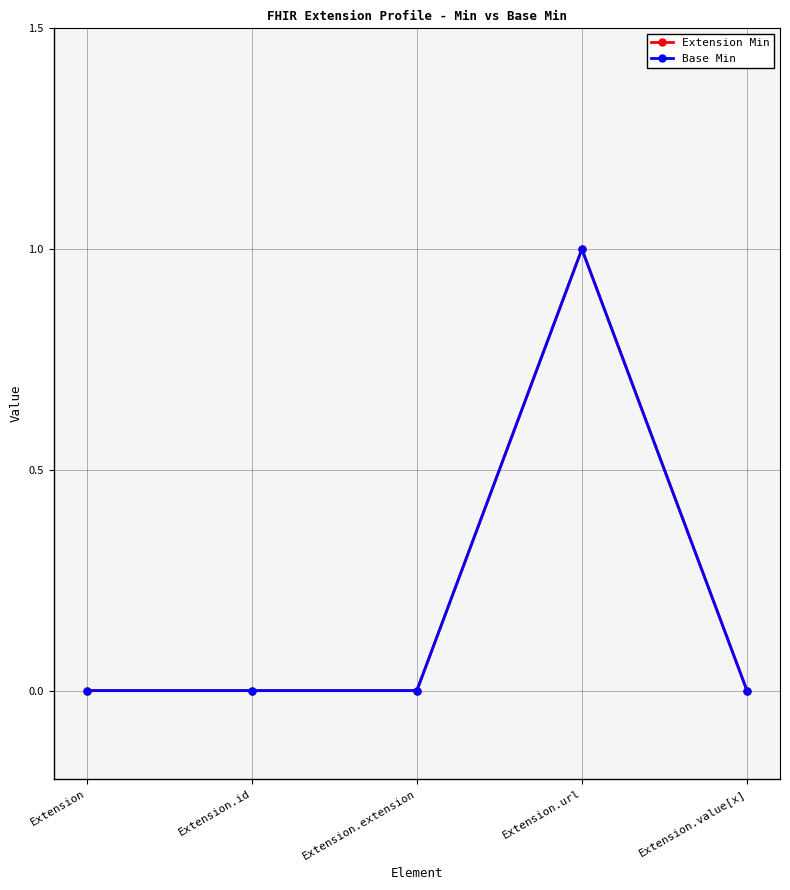

True or false: Base Min has more than 1 points higher than both neighbors.

False